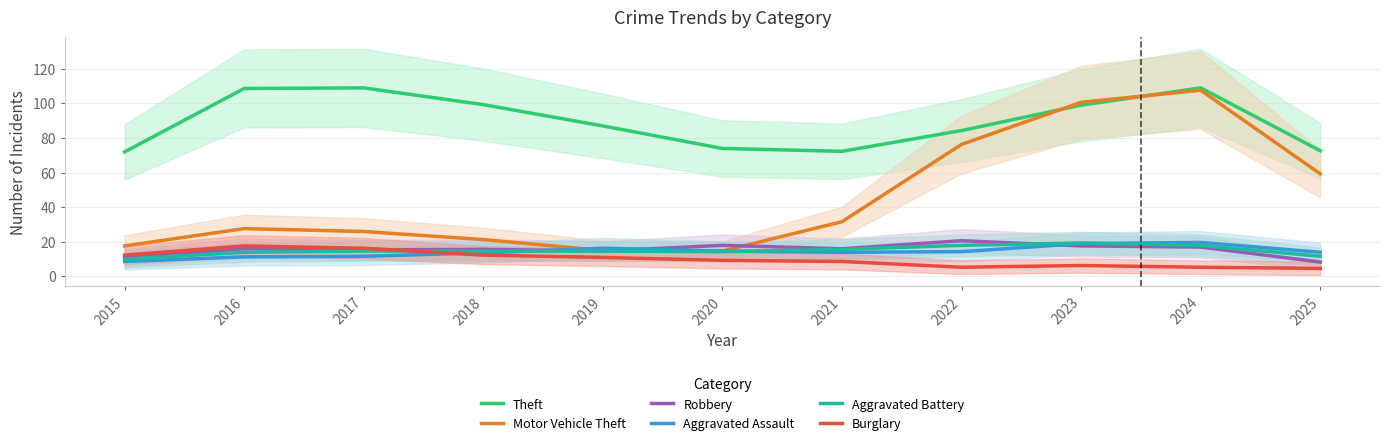

What is the value of the Burglary point at the 8th from the left?

5.3